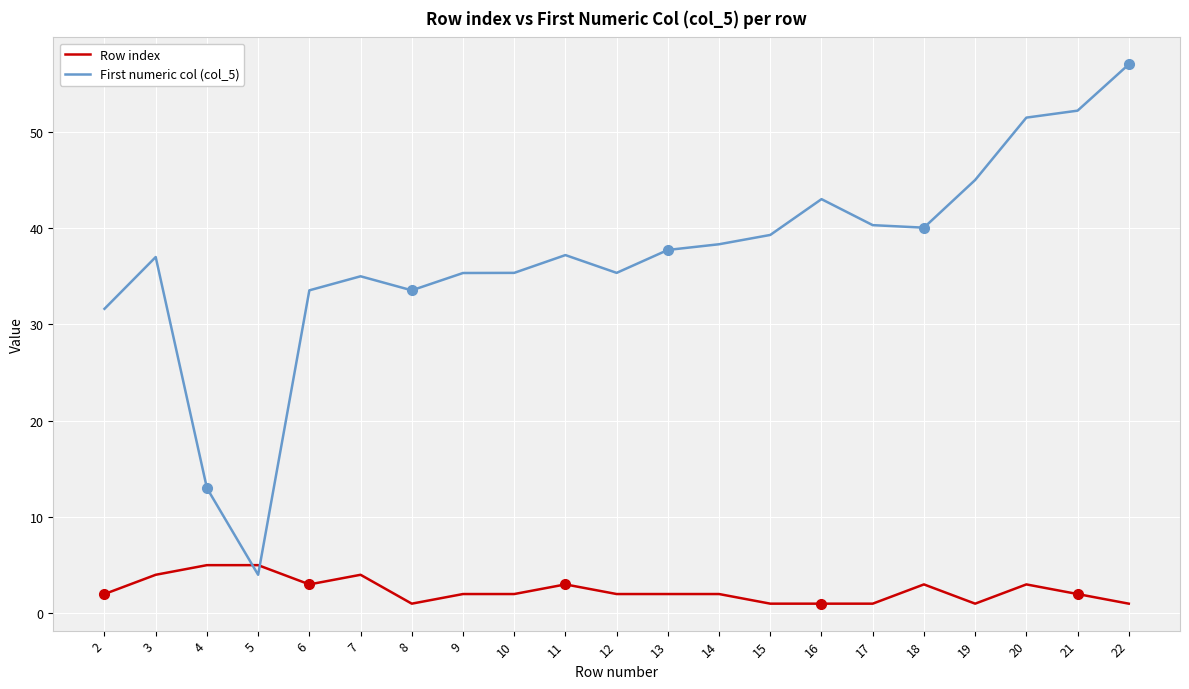

Which category has the lowest value in the First numeric col (col_5) series?

5